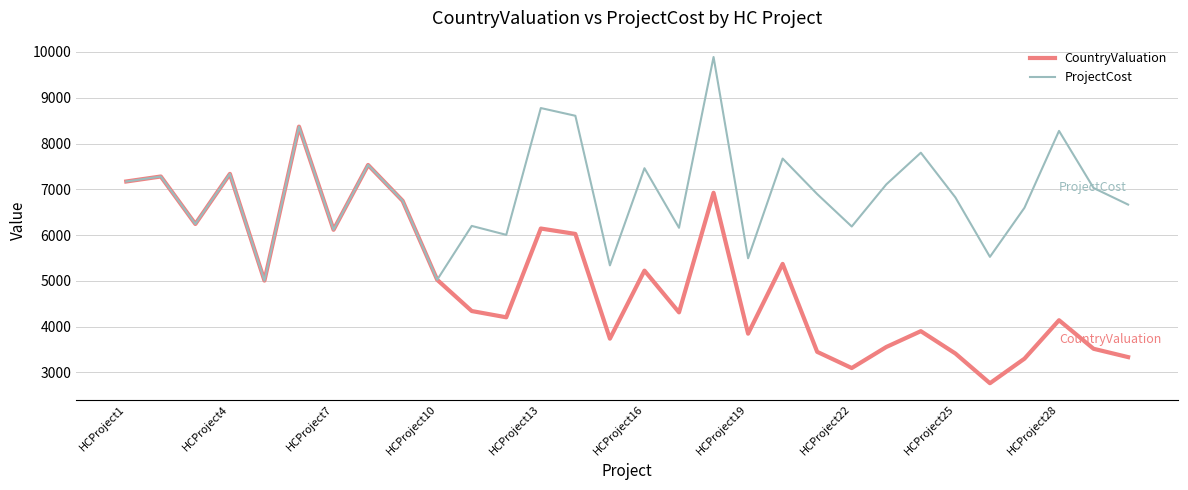

True or false: ProjectCost has more than 0 interior local peaks.

True